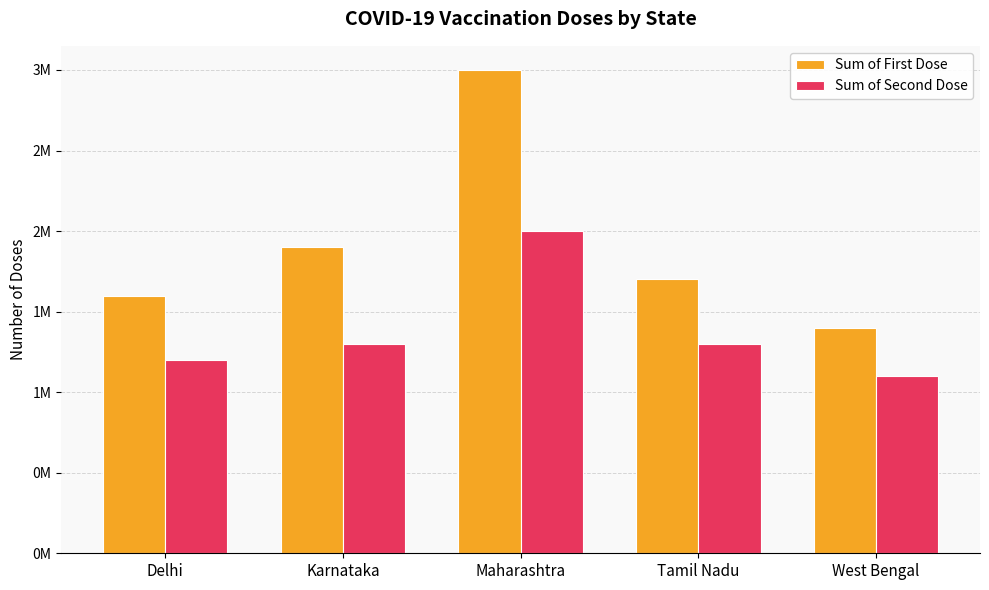

What are all the series names shown in the legend?

Sum of First Dose, Sum of Second Dose